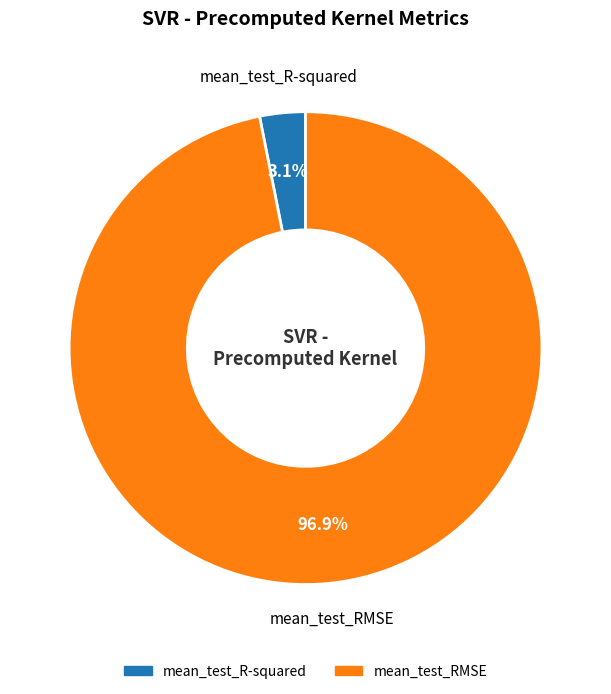

To the nearest percent, what portion does mean_test_RMSE represent?

97%